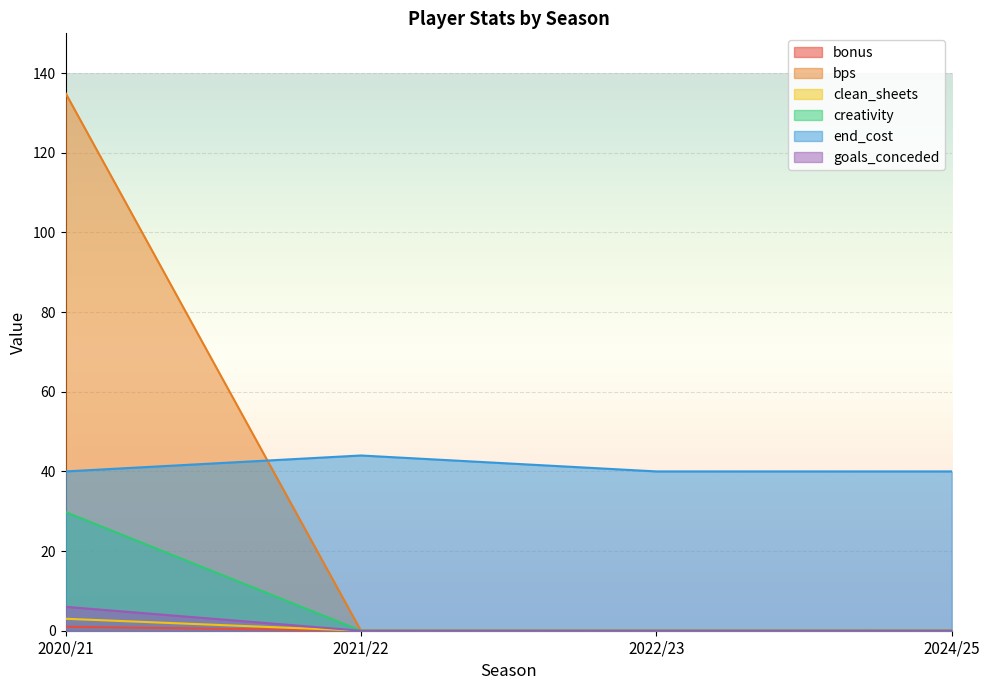

At which label does bps reach its peak?

2020/21